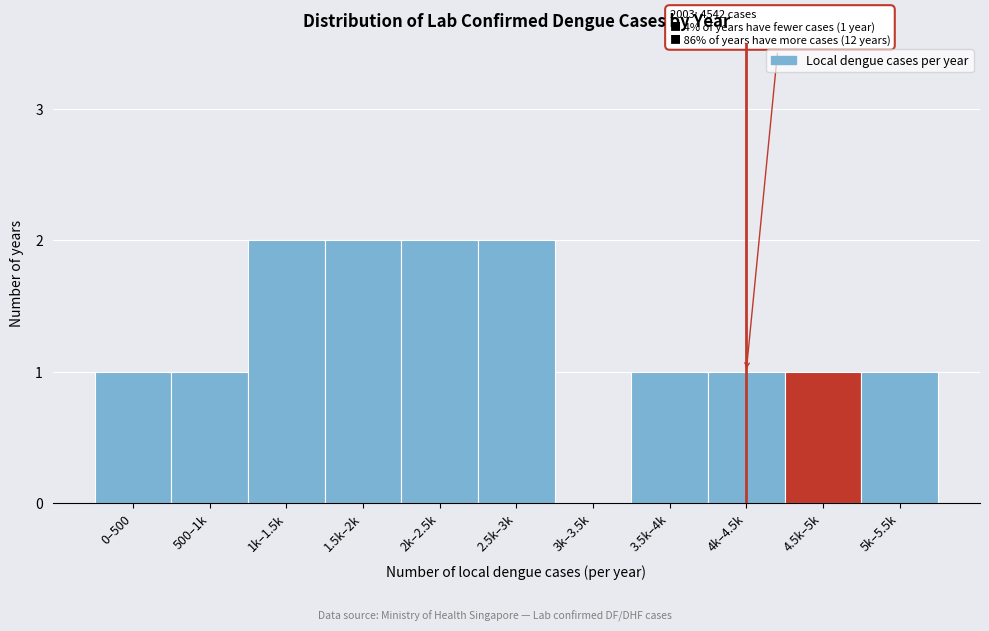

Reading left to right, extract all data points from this chart.

0–500=1	500–1k=1	1k–1.5k=2	1.5k–2k=2	2k–2.5k=2	2.5k–3k=2	3k–3.5k=0	3.5k–4k=1	4k–4.5k=1	4.5k–5k=1	5k–5.5k=1